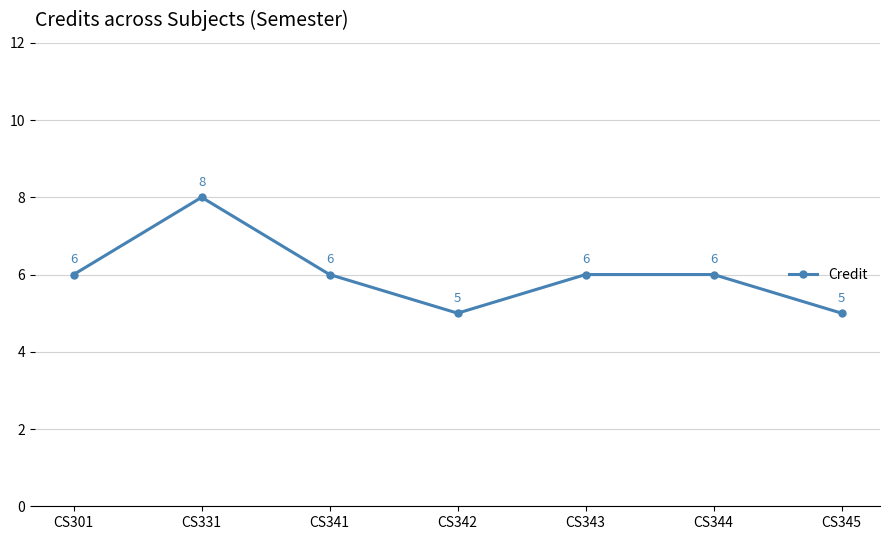

Is it true that the value at CS343 is 10?

False